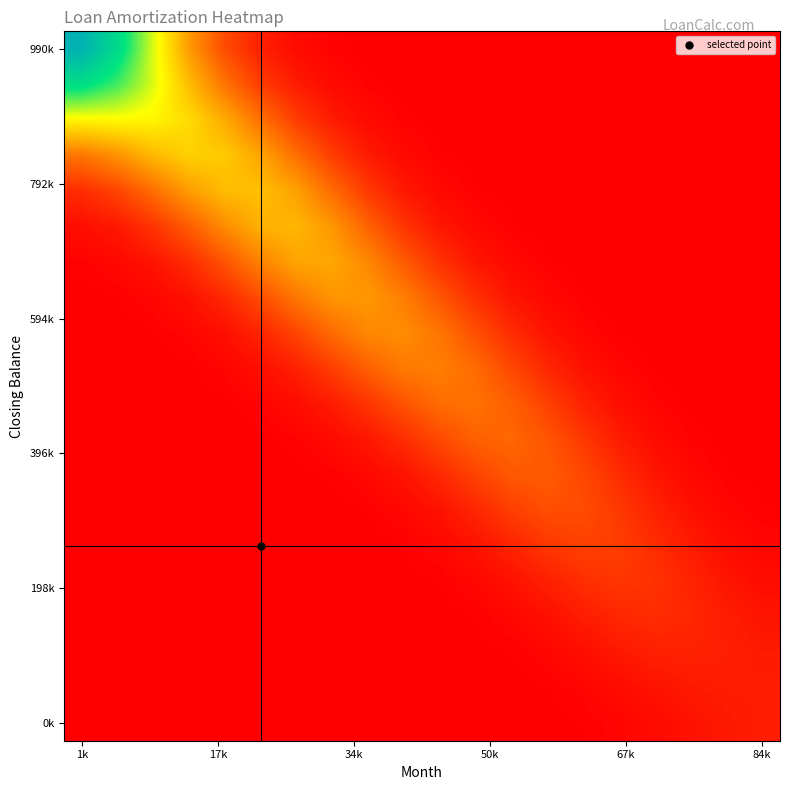

Count the number of categories in the chart.

20